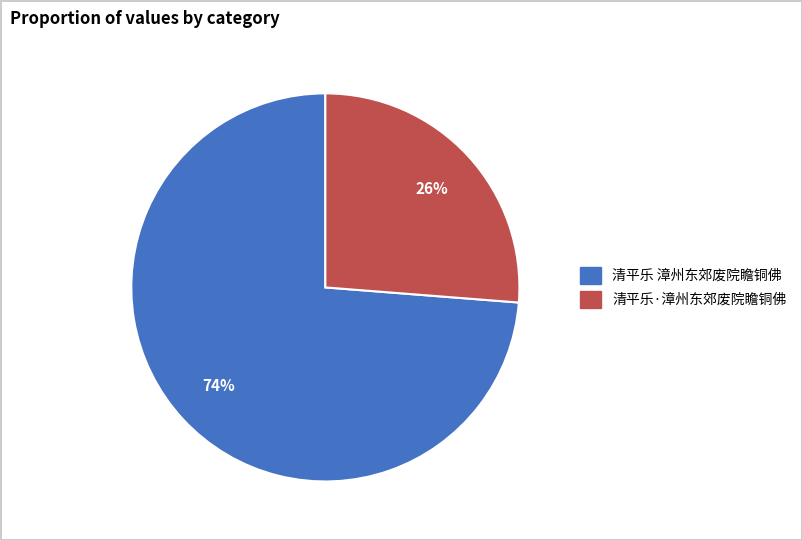

Between 清平乐·漳州东郊废院瞻铜佛 and 清平乐 漳州东郊废院瞻铜佛, which is larger?

清平乐 漳州东郊废院瞻铜佛